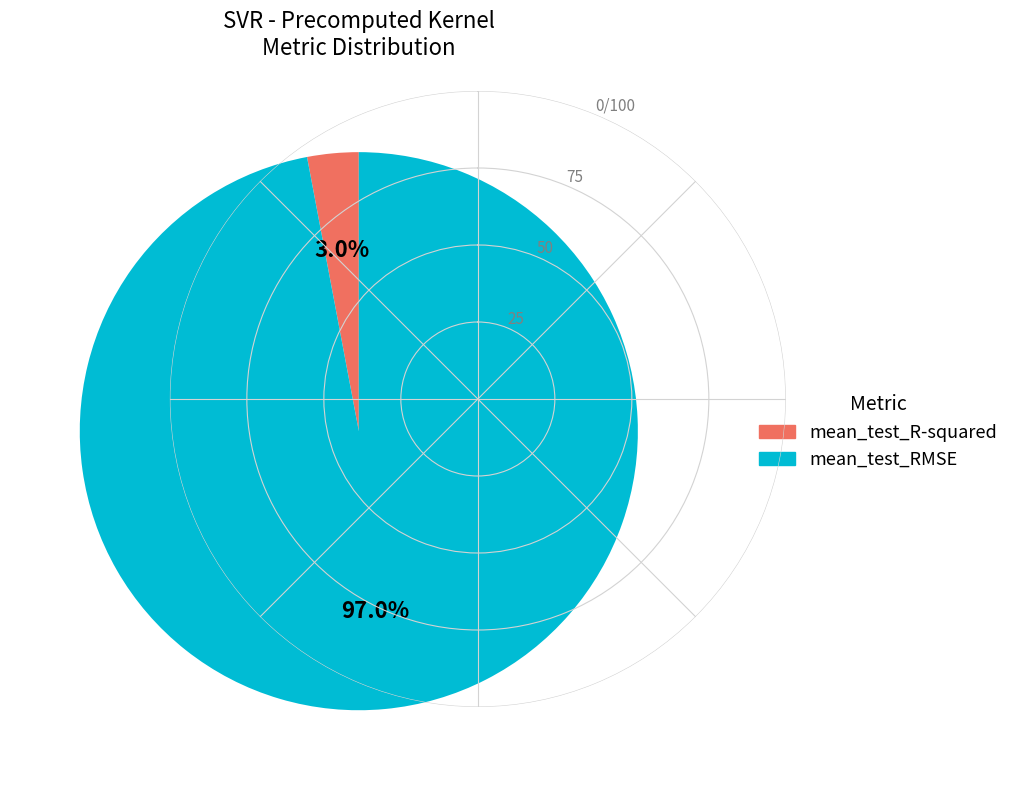

To the nearest percent, what is the difference between the largest and smallest slice percentages?

94%